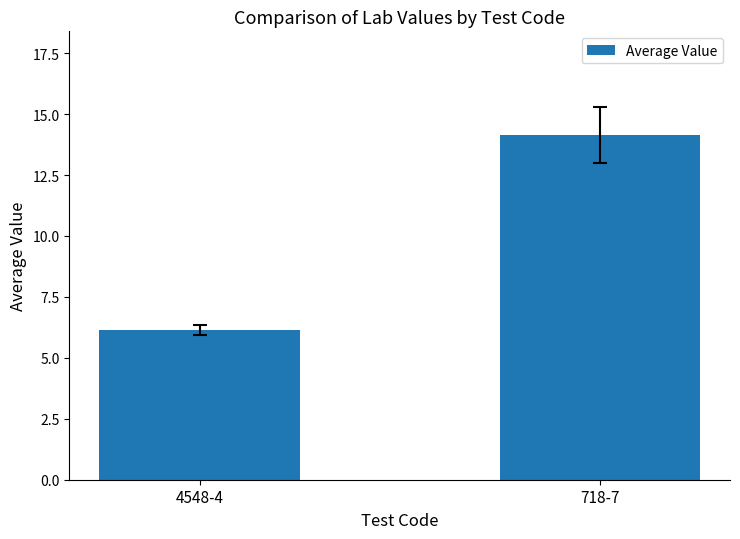

What is the sum of all values?

20.3